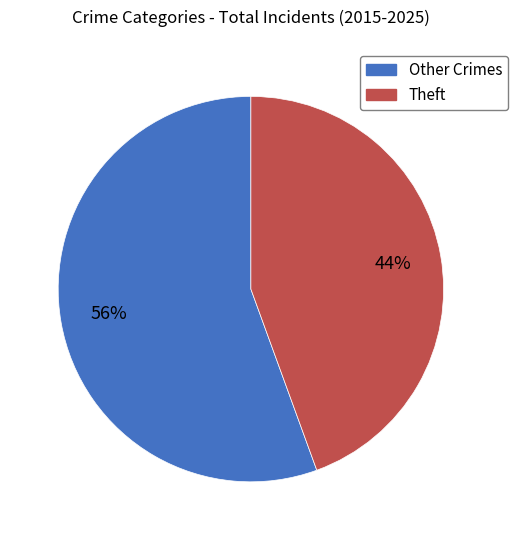

To the nearest percent, what percentage of the pie is Theft?

44%